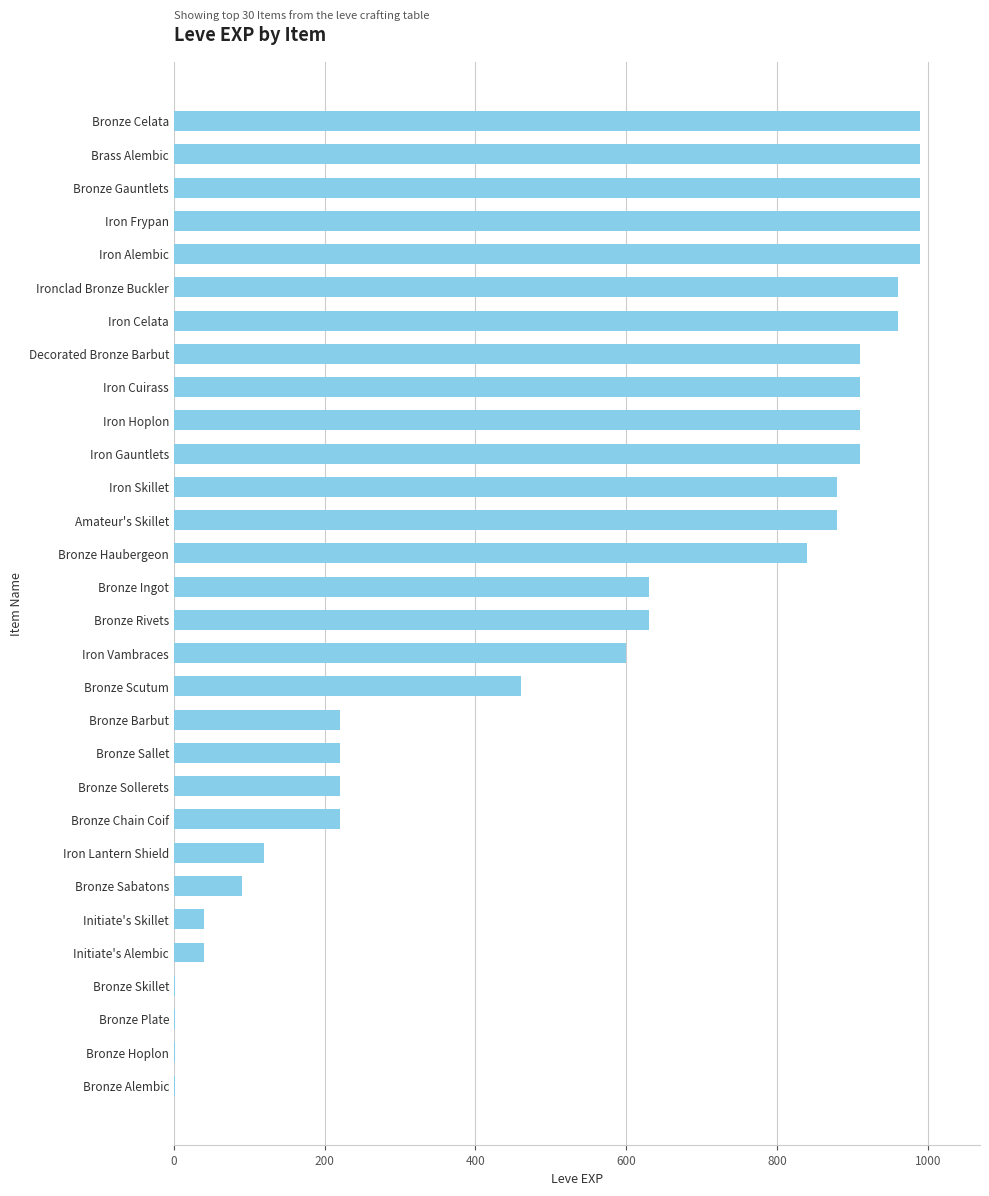

Reading top to bottom, what are all the values shown in this chart?

Bronze Celata=990	Brass Alembic=990	Bronze Gauntlets=990	Iron Frypan=990	Iron Alembic=990	Ironclad Bronze Buckler=960	Iron Celata=960	Decorated Bronze Barbut=910	Iron Cuirass=910	Iron Hoplon=910	Iron Gauntlets=910	Iron Skillet=880	Amateur's Skillet=880	Bronze Haubergeon=840	Bronze Ingot=630	Bronze Rivets=630	Iron Vambraces=600	Bronze Scutum=460	Bronze Barbut=220	Bronze Sallet=220	Bronze Sollerets=220	Bronze Chain Coif=220	Iron Lantern Shield=120	Bronze Sabatons=90	Initiate's Skillet=40	Initiate's Alembic=40	Bronze Skillet=1	Bronze Plate=1	Bronze Hoplon=1	Bronze Alembic=1